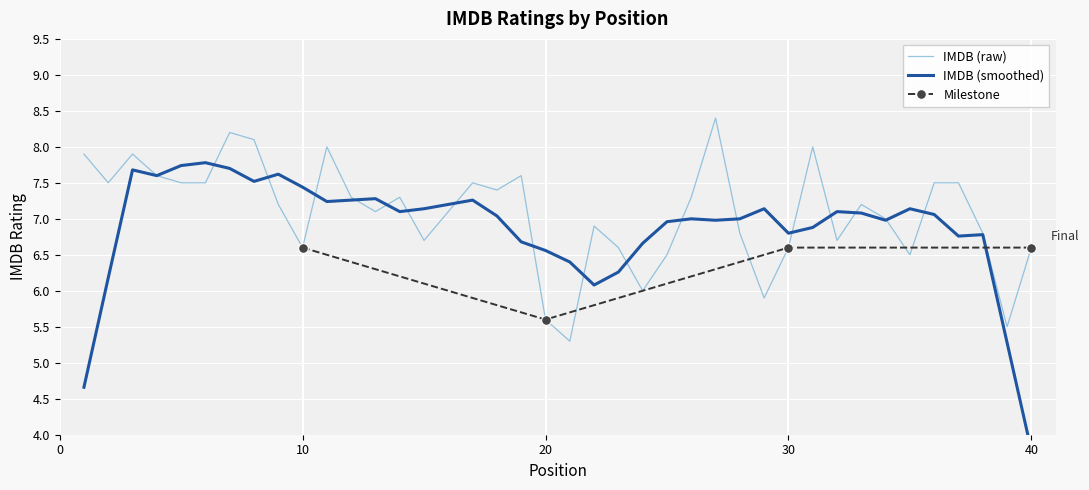

Where does the data first go above 7?

1